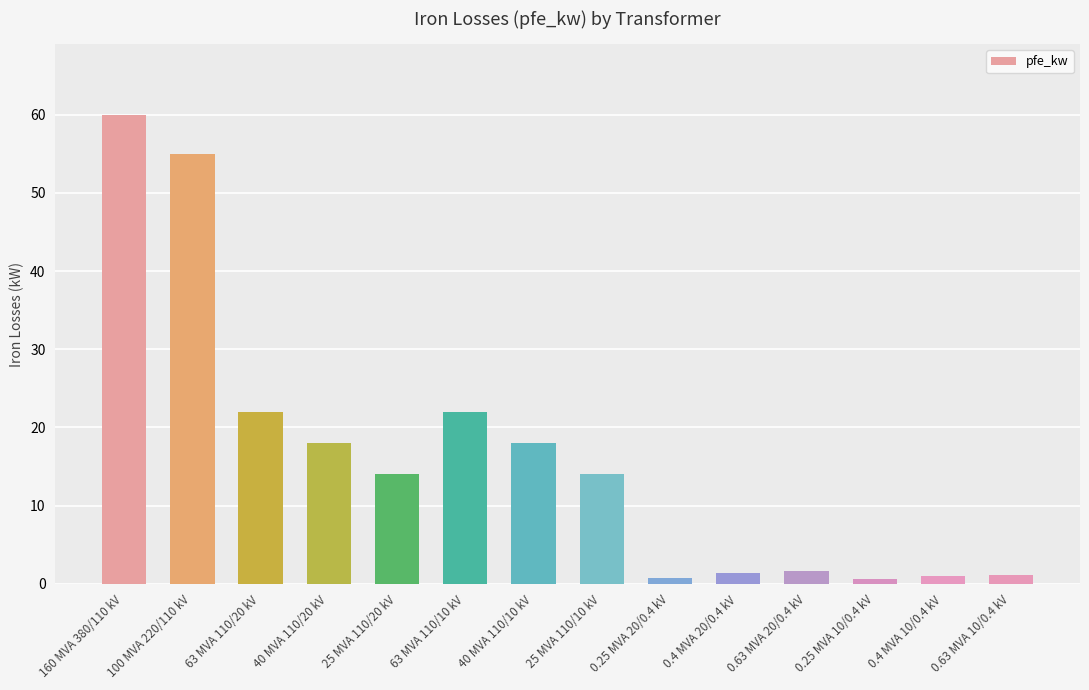

What is the label of the 11th bar from the left?

0.63 MVA 20/0.4 kV